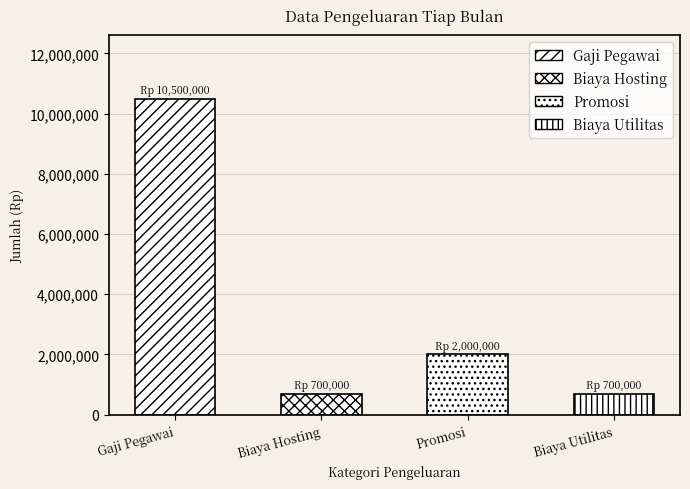

The chart shows a value of 700000 at Biaya Utilitas. True or false?

True